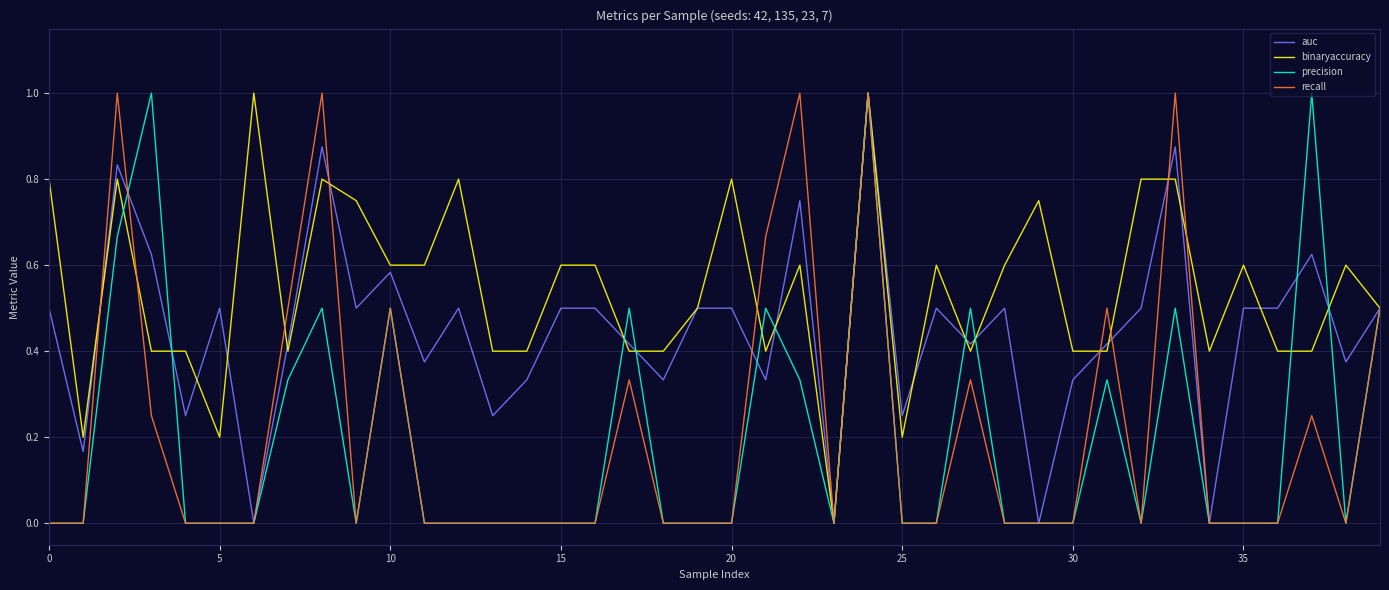

Count the binaryaccuracy values in the range 0 to 1.

40